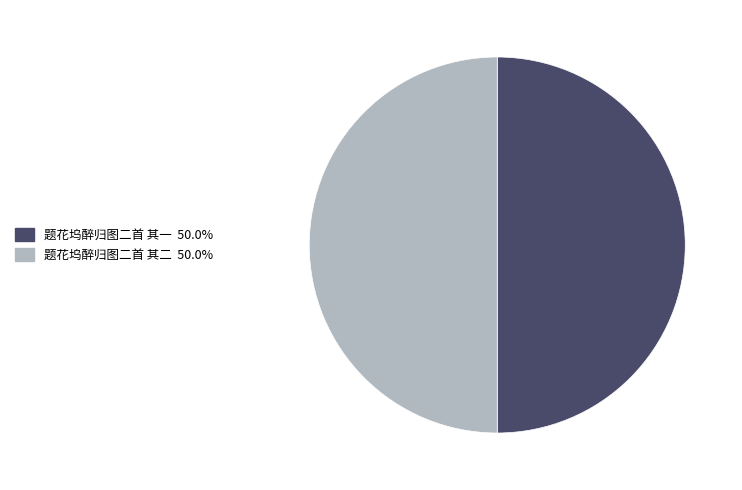

Approximately how many times larger is the value at 题花坞醉归图二首 其二 compared to 题花坞醉归图二首 其一?

1.0